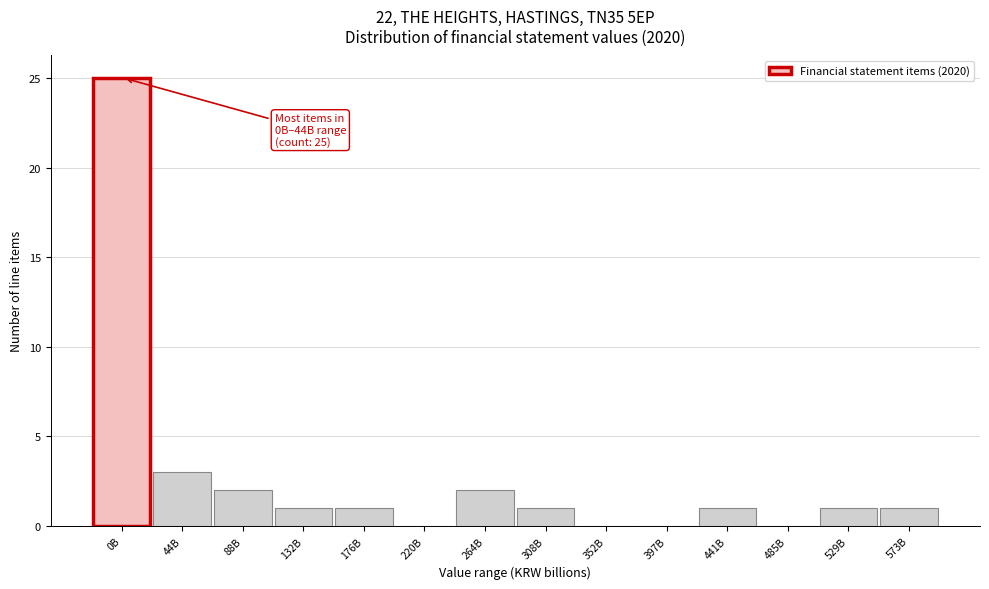

Reading left to right, extract all data points from this chart.

0B=25	44B=3	88B=2	132B=1	176B=1	220B=0	264B=2	308B=1	352B=0	397B=0	441B=1	485B=0	529B=1	573B=1